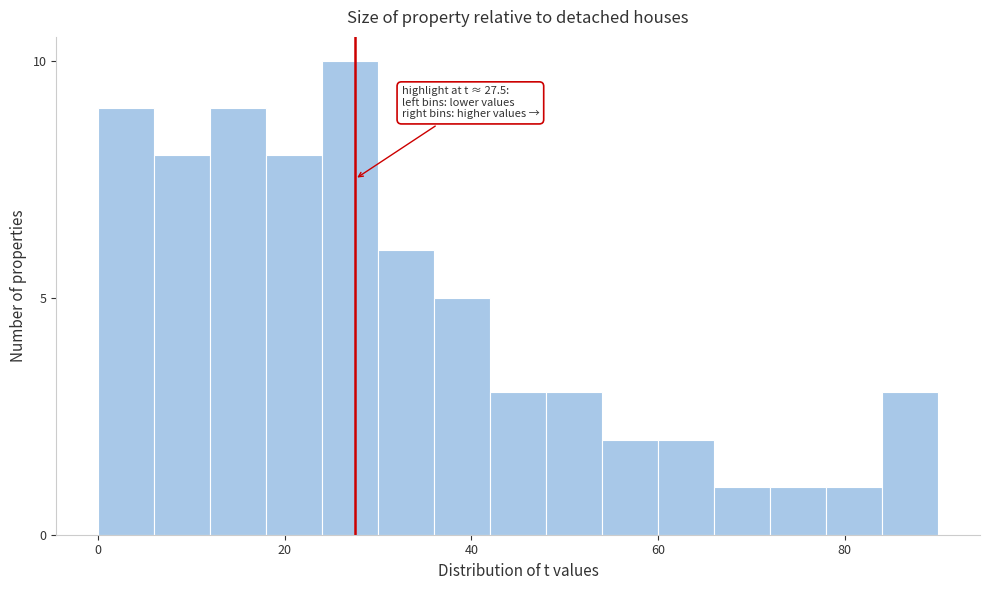

Read against the x-axis, roughly where is the centre of the tallest bar?

28